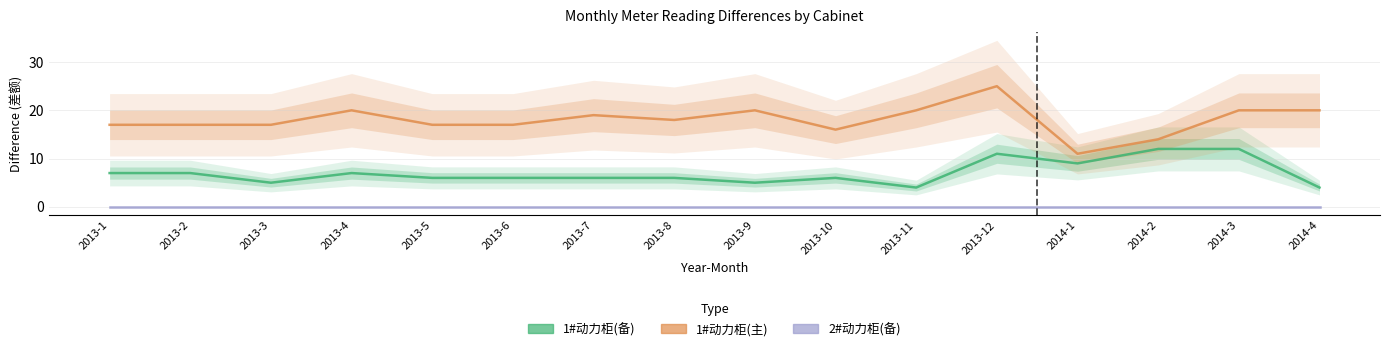

What is the difference between the 1#动力柜(备) 差额 values at 2013-10 and 2013-9?

1